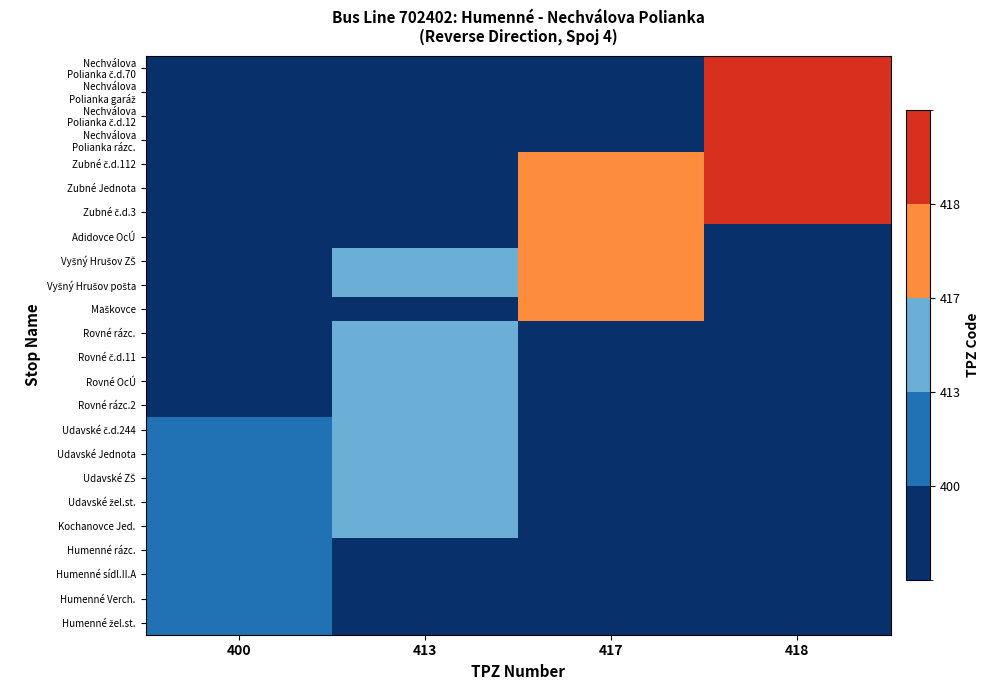

Which has a higher value, 418 or 400?

418